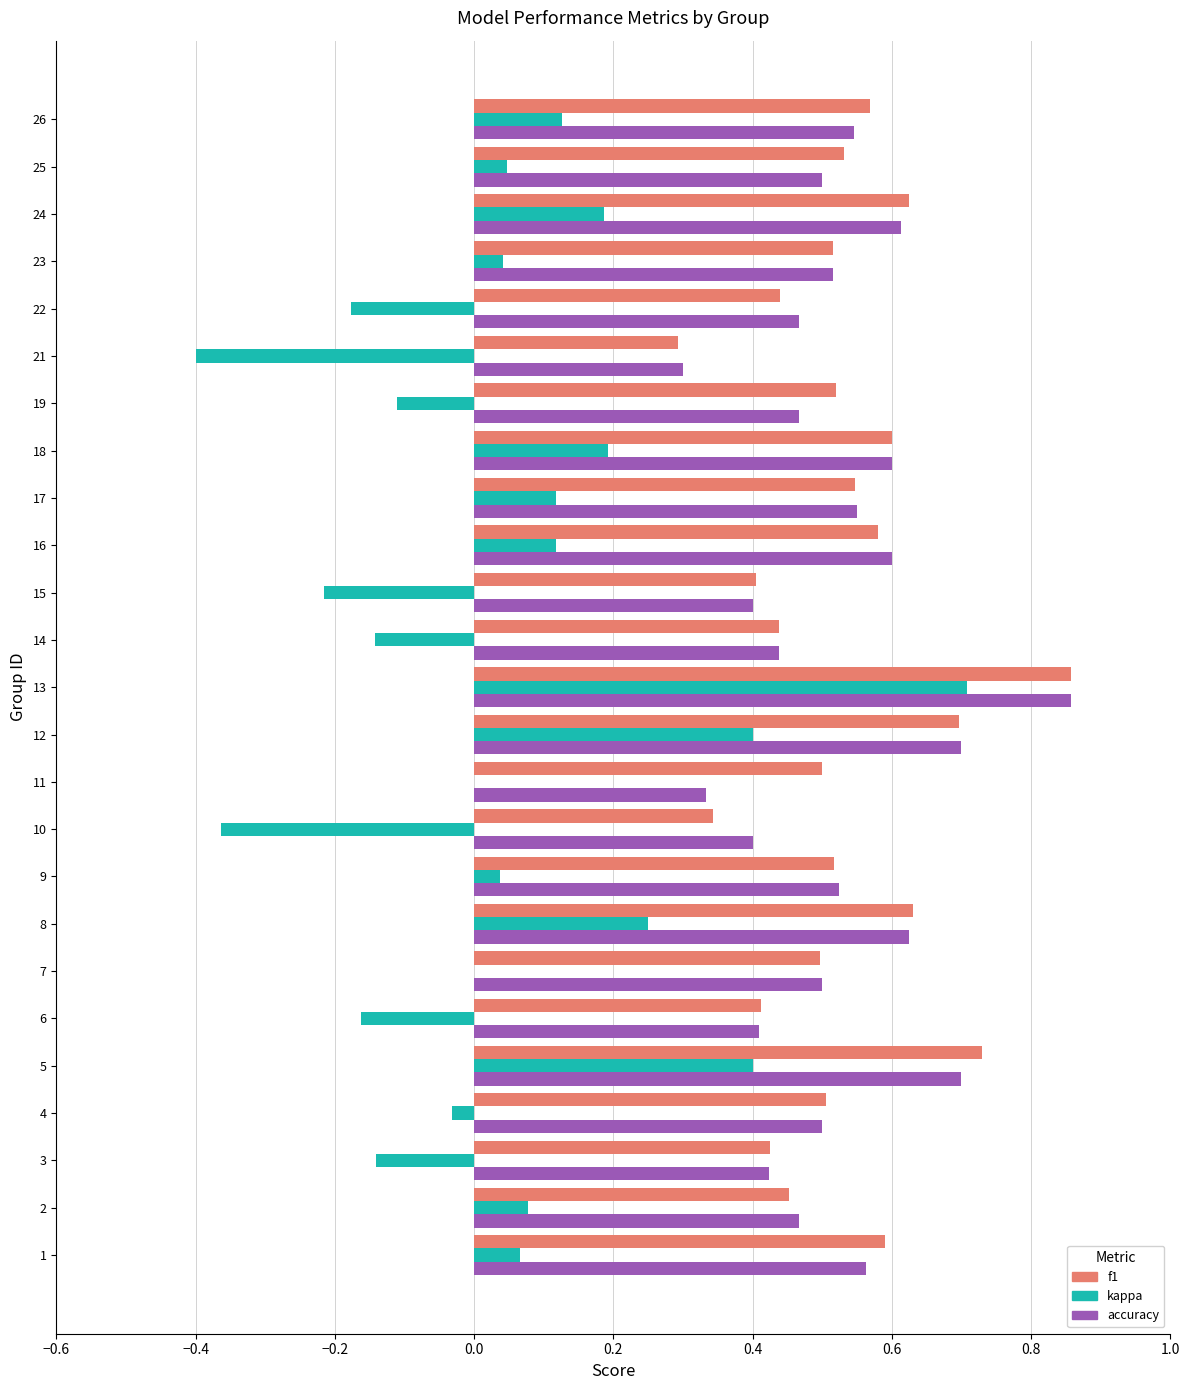

What is the sum of all kappa values?

1.0